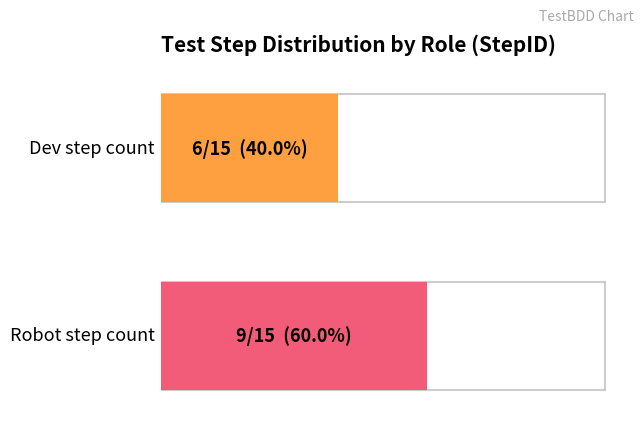

Is it true that Scenario2:expected equals 10 at Dev?

False